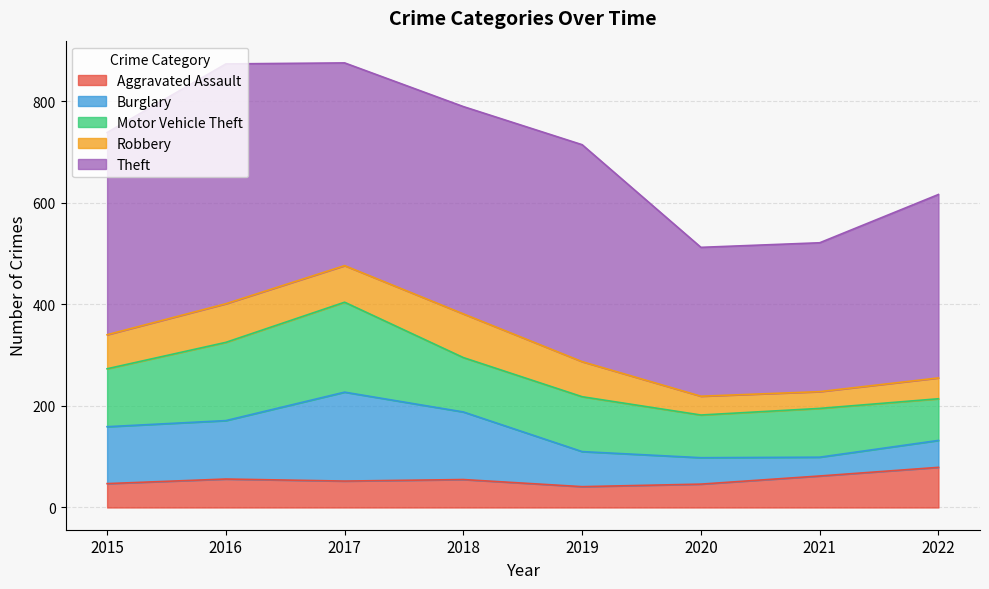

At which label does Robbery first exceed 69?

2016